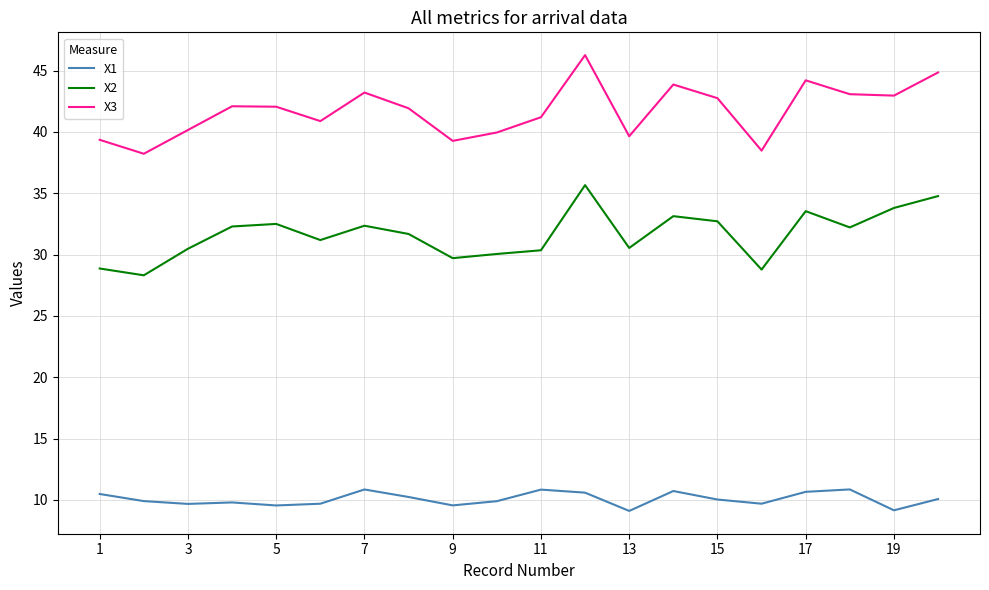

Which series has the largest total across all categories?

X3